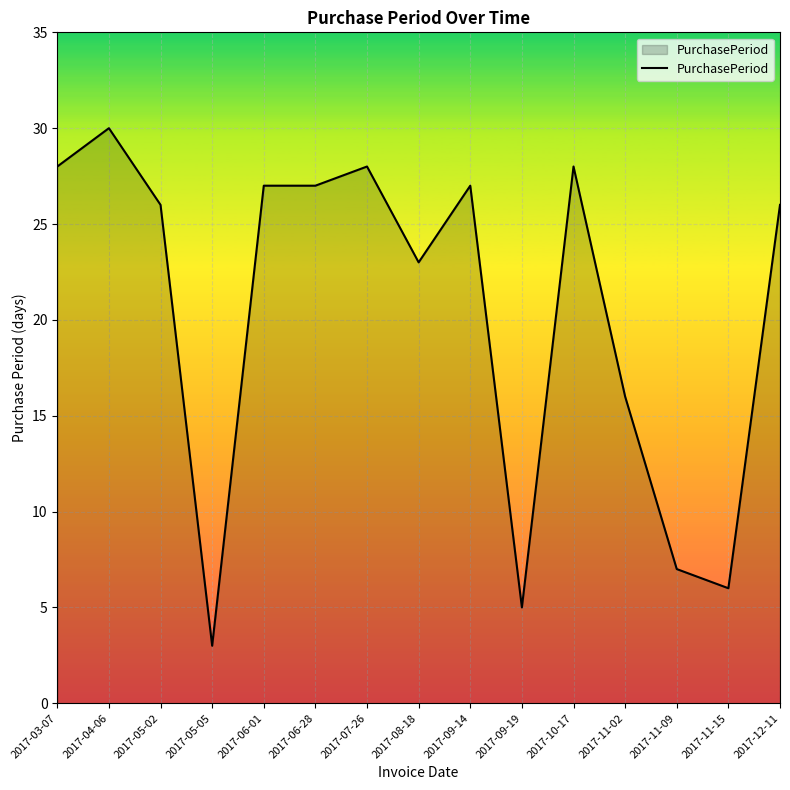

Read the value at 2017-07-26, to the nearest 10.

30